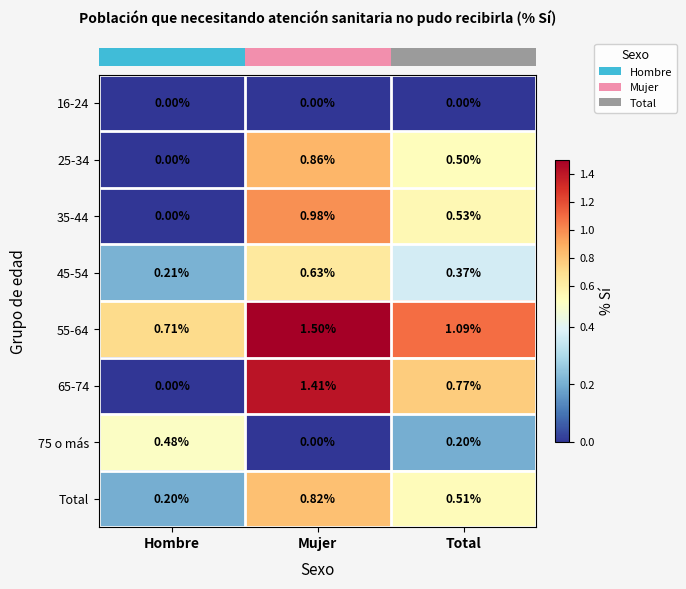

Rank the series at Total from lowest to highest value.

16-24, 75 o más, 45-54, 25-34, Total, 35-44, 65-74, 55-64